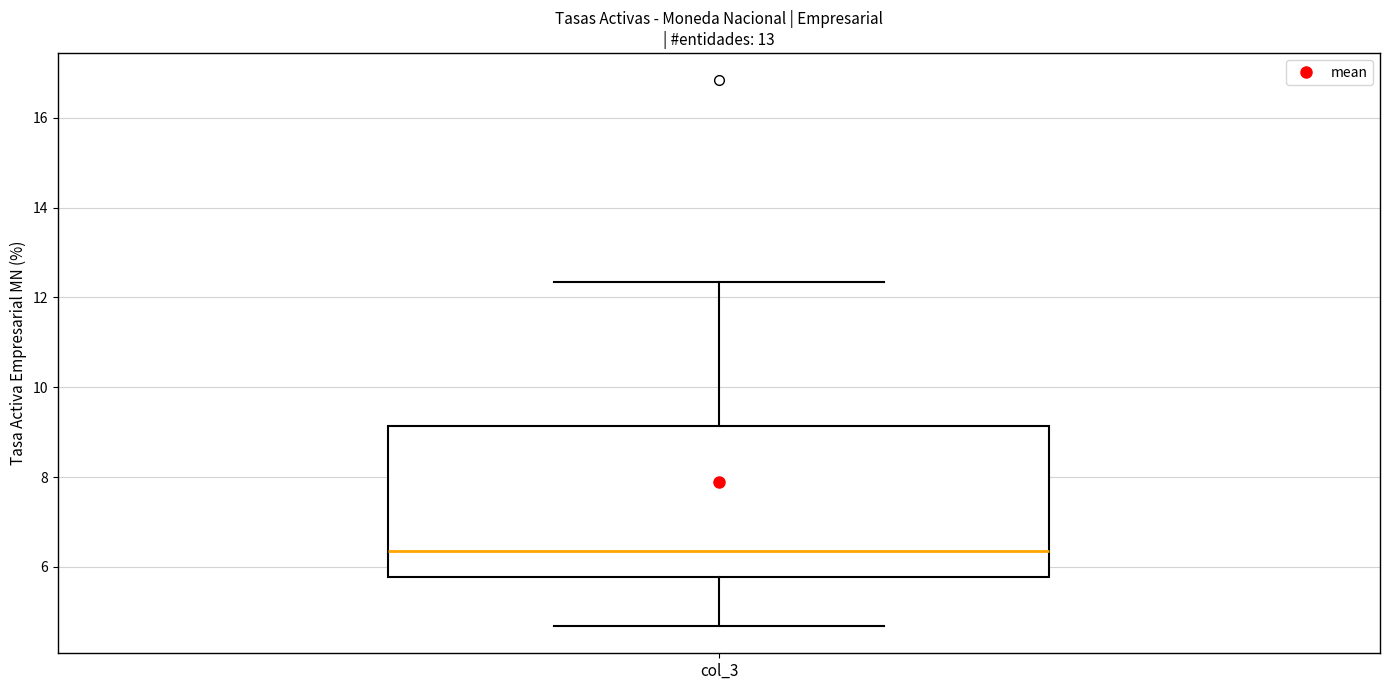

Where is the lower edge of the box for col_3 on the y-axis? The values are not printed on the chart, so give them approximately, as read against the axis.

5.8